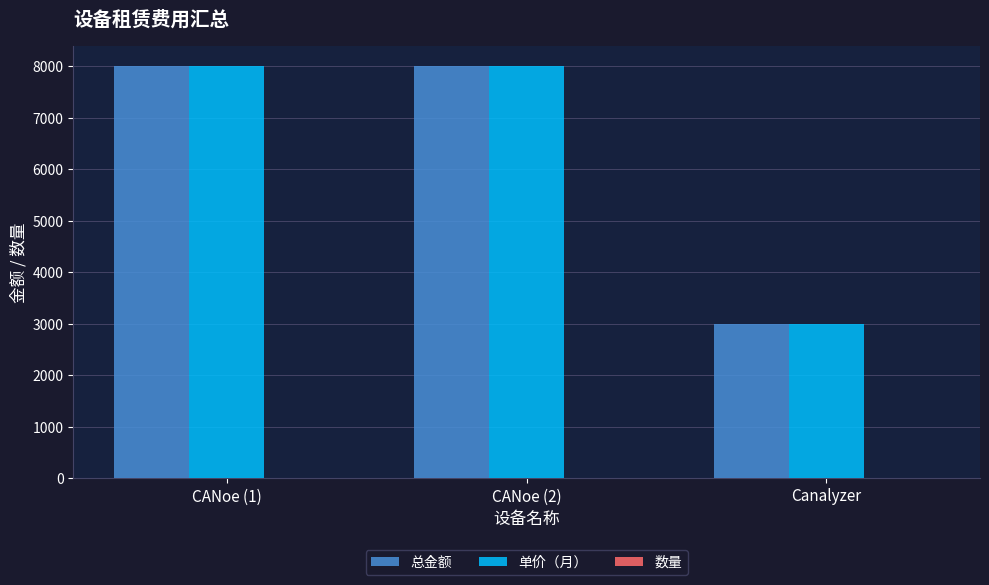

The 总金额 series shows 8000 at CANoe (1). True or false?

True